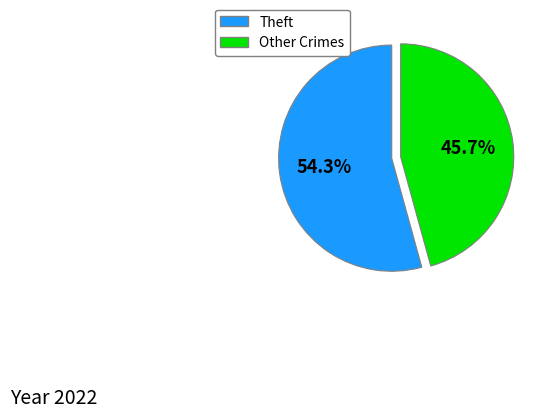

Is there any slice that represents more than half of the pie?

Yes